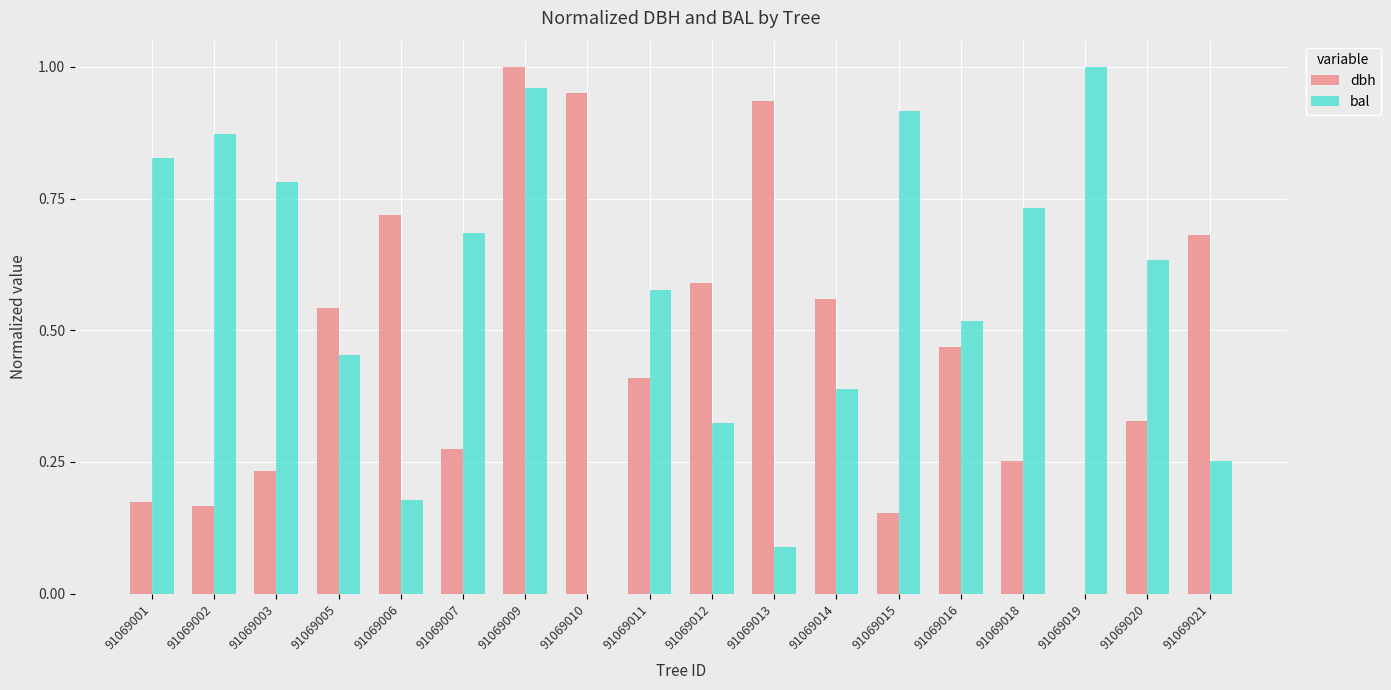

Is it true that dbh equals 0.7 at 91069016?

False